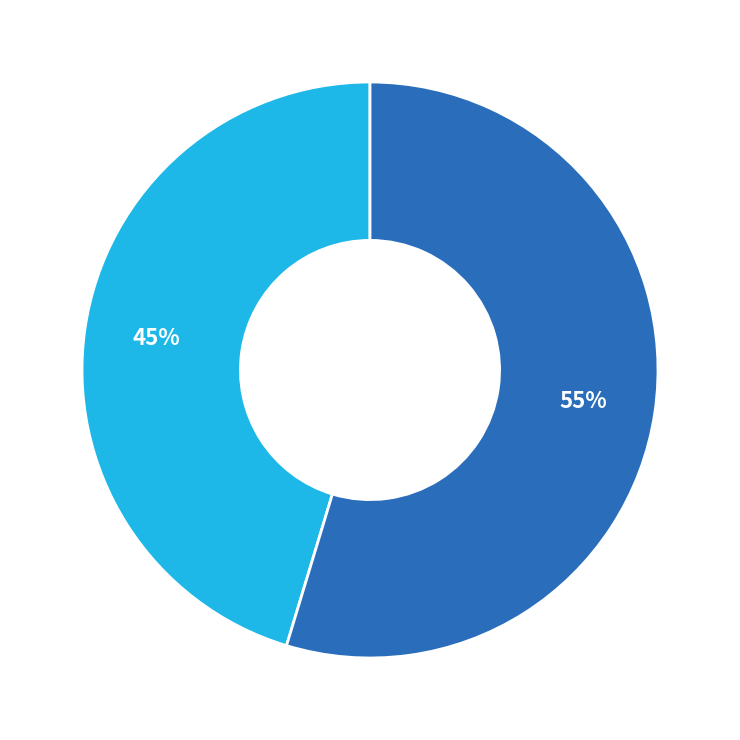

To the nearest percent, what is the average slice percentage?

50%